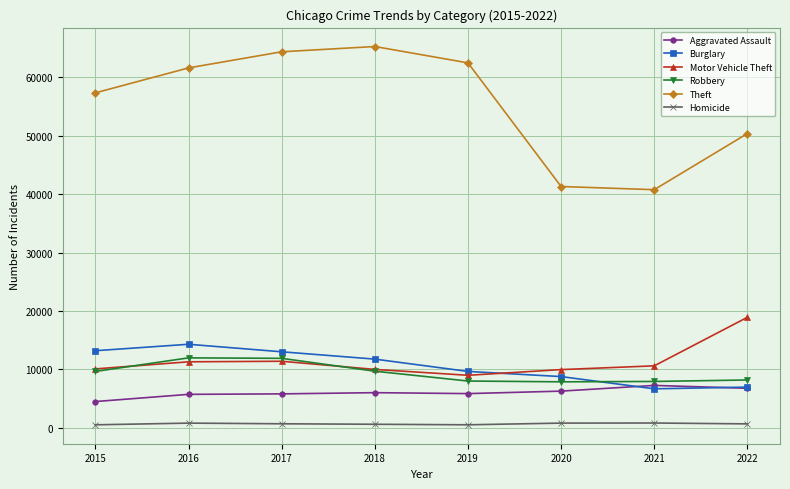

True or false: Motor Vehicle Theft and Theft intersect in this chart.

False